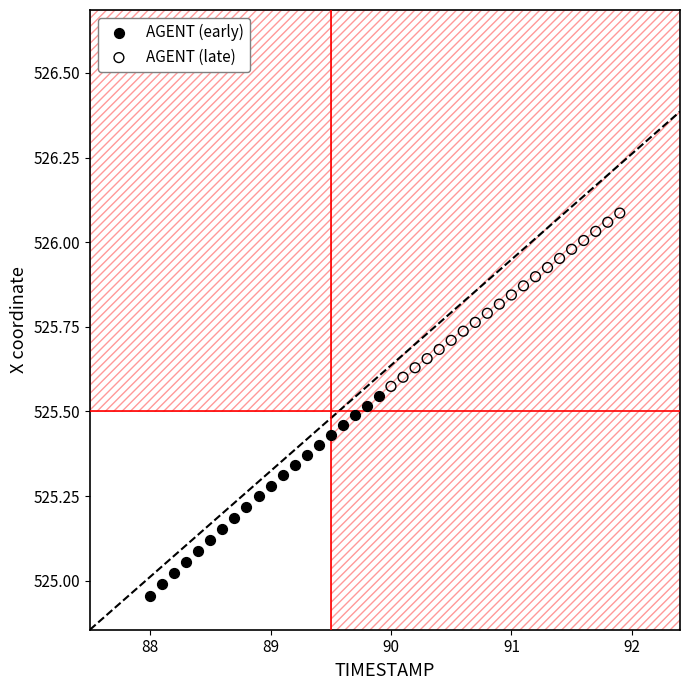

Which series reaches the maximum Y coordinate?

AGENT (late)